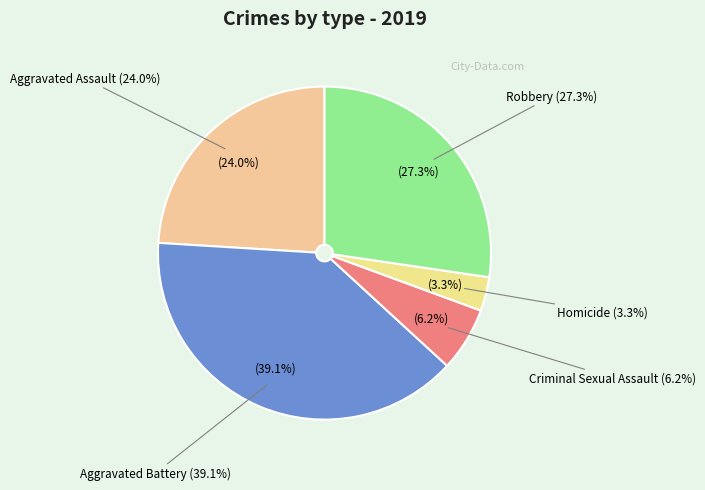

What is the ratio of the value at Aggravated Assault to the value at Criminal Sexual Assault?

3.9